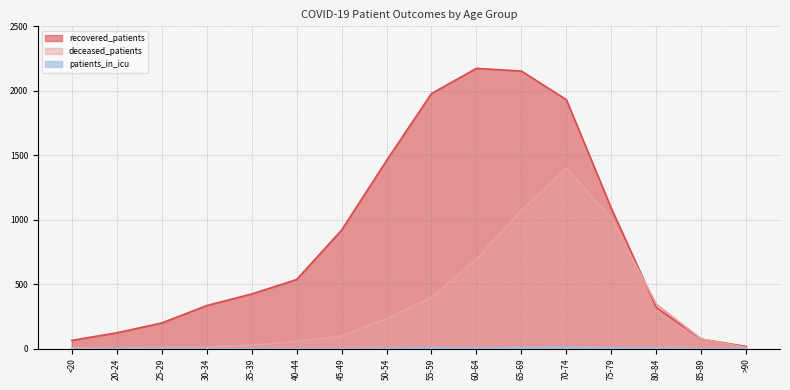

How many lines are shown in the chart?

3